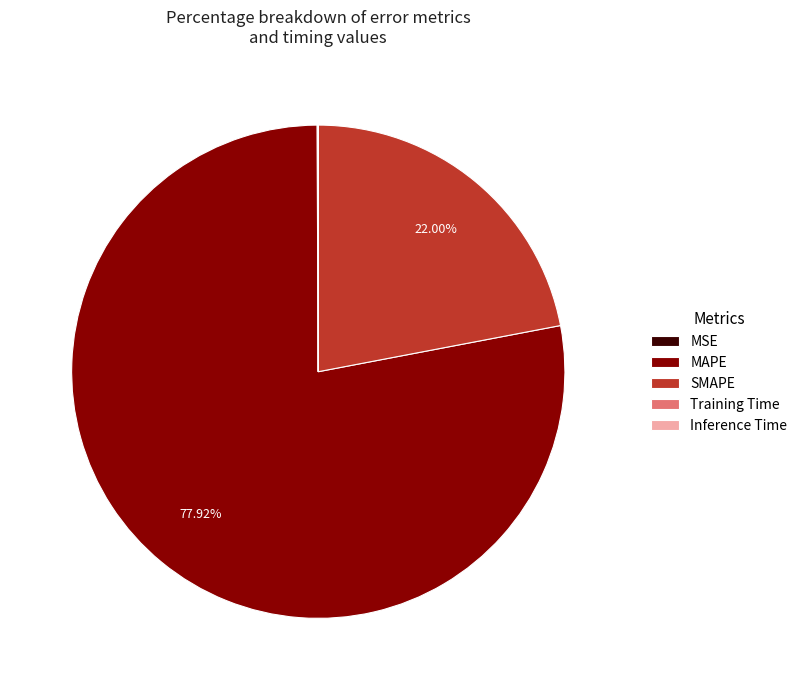

Is there any slice that represents more than half of the pie?

Yes